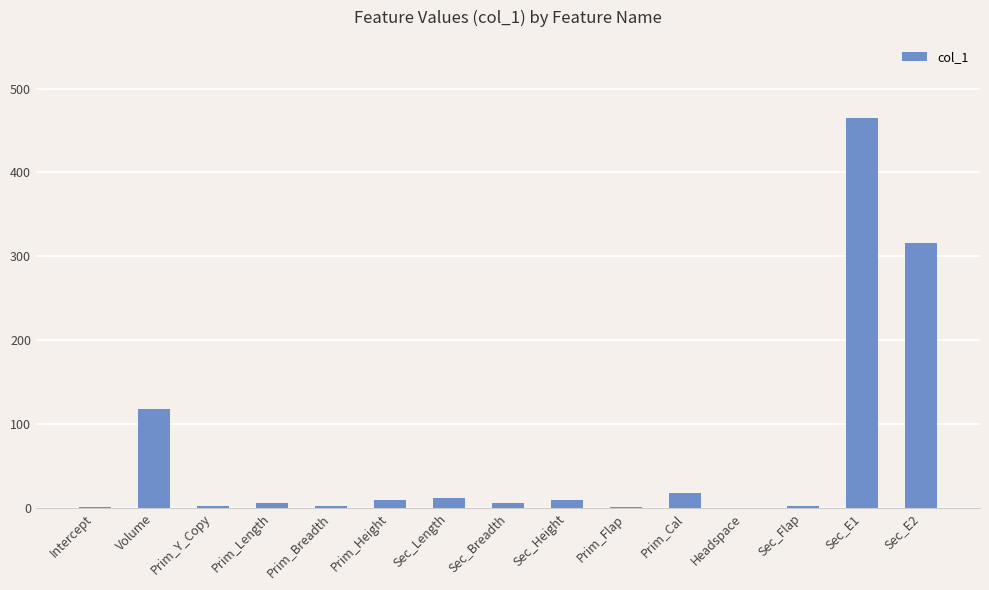

What is the ratio of the value at Prim_Y_Copy to the value at Intercept?

3.0